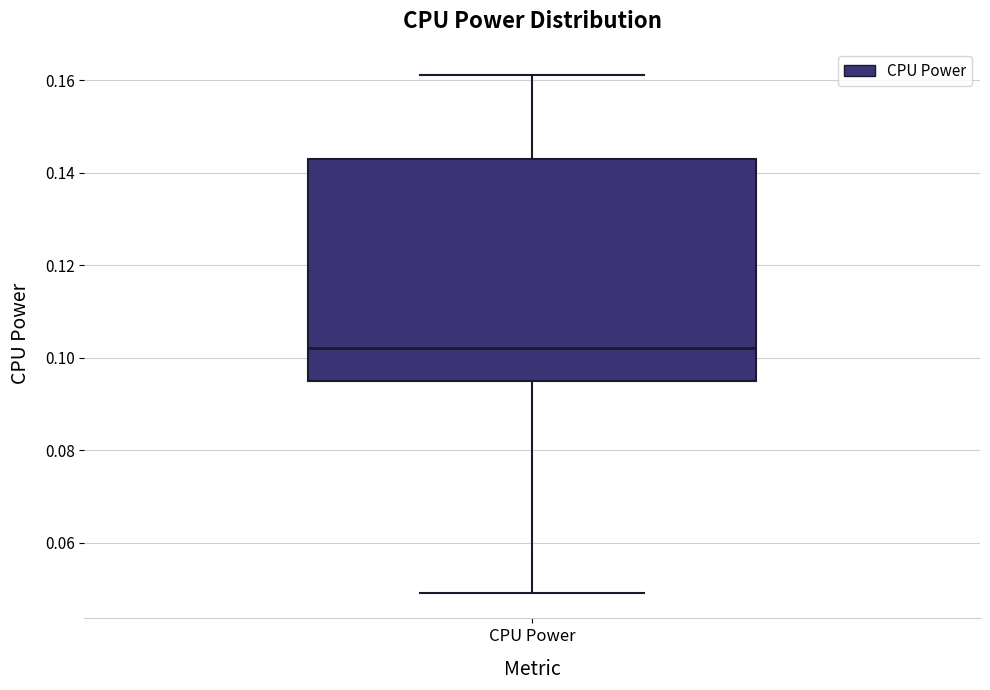

Transcribe this box plot: give where the median line is, the range the box spans, and where the two whiskers end, as read against the y-axis. The values are not printed on the chart, so give them approximately, as read against the axis.

median 0.102, box 0.094 to 0.144, whiskers 0.050 to 0.162